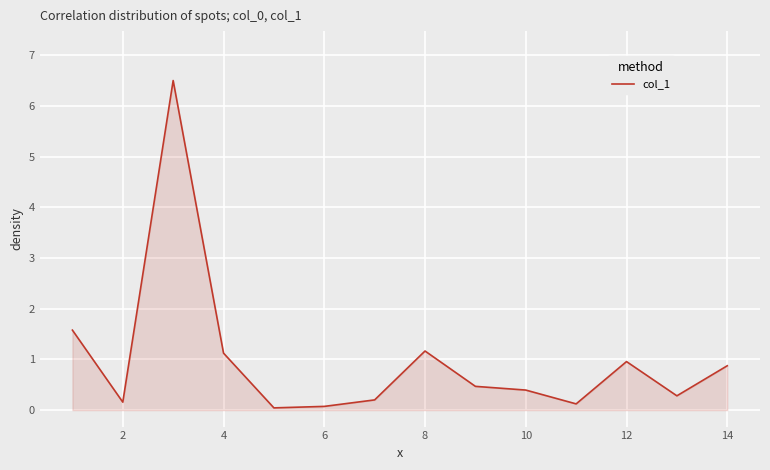

What is the difference between the maximum and minimum values?

6.5